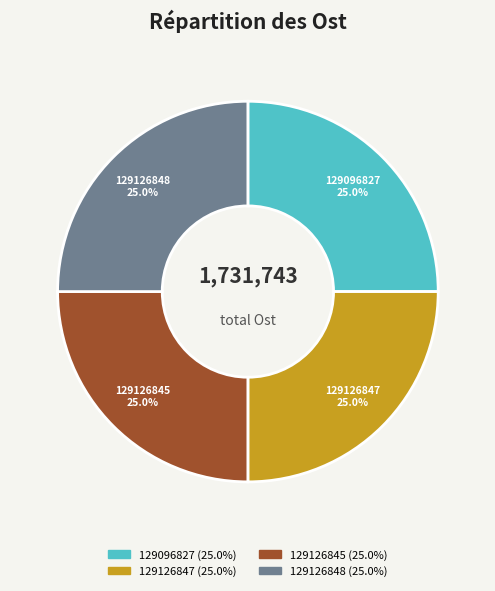

What percentage do 129096827 and 129126847 together represent?

50.0%